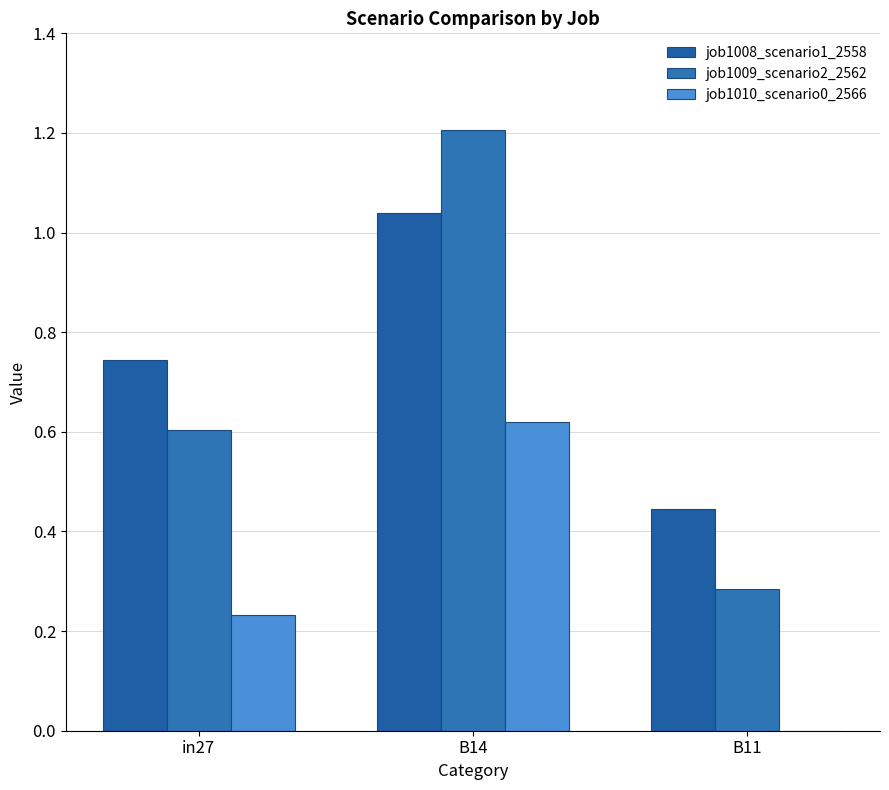

What position from the right is B11?

1